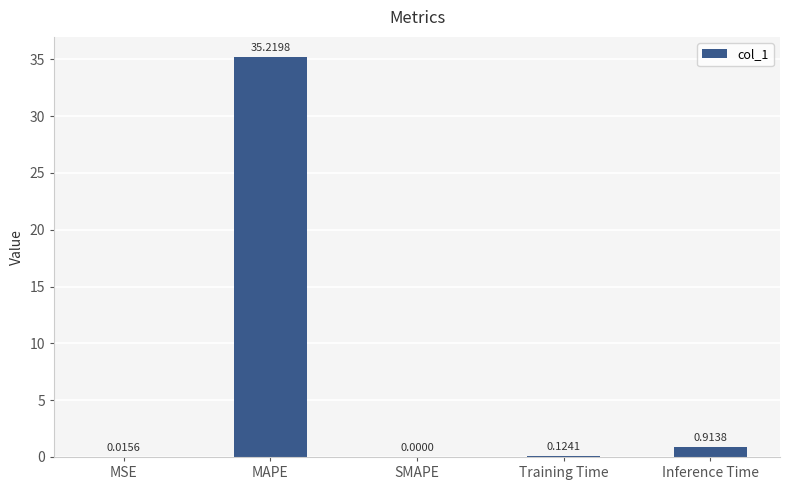

What is the sum of all values?

36.3